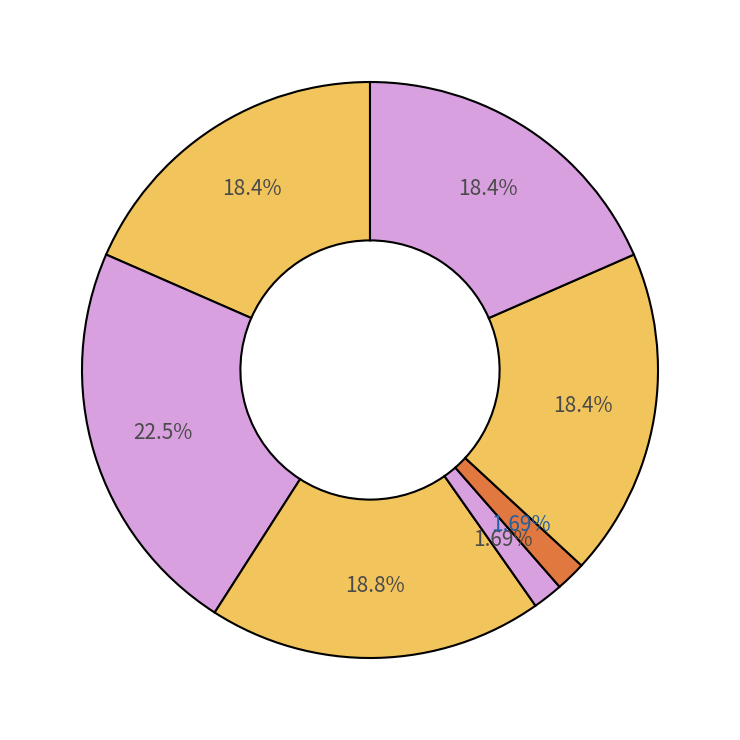

How many slices are in this pie chart?

7